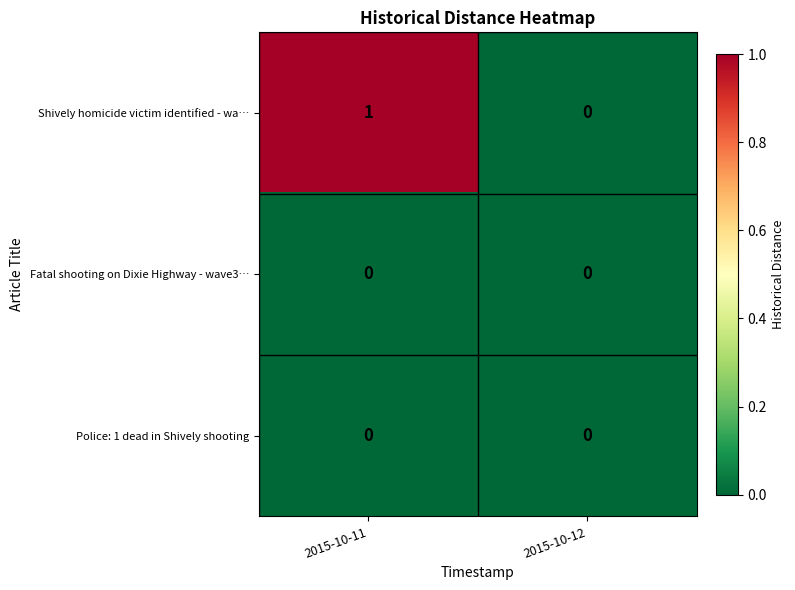

Count the number of categories in the chart.

2